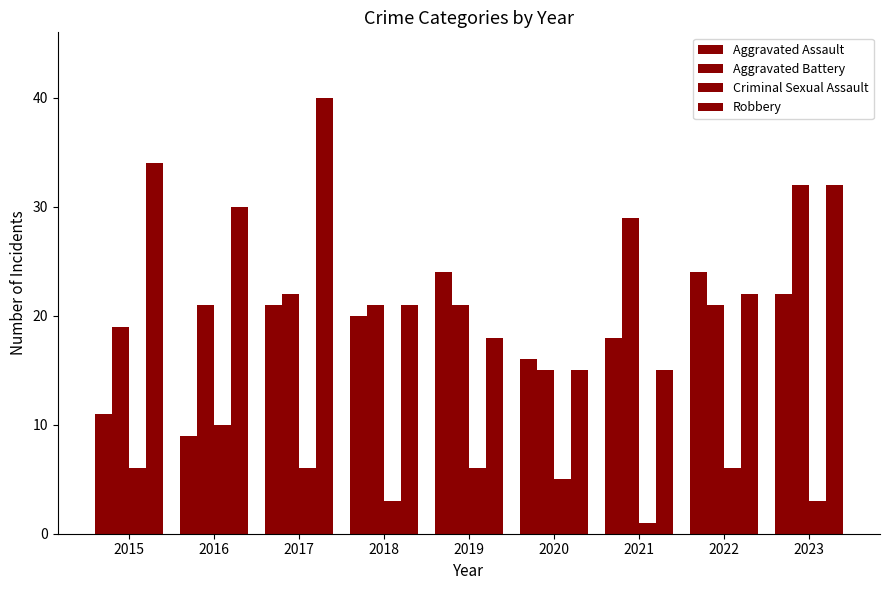

Is the value of Aggravated Assault at 2016 greater than the value of Robbery at 2023?

No